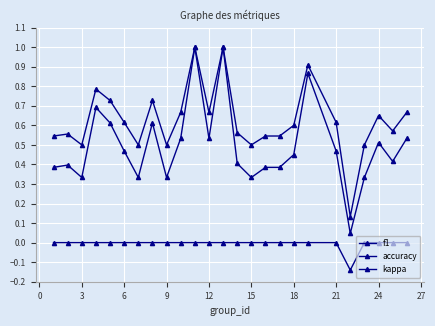

True or false: f1 and kappa intersect in this chart.

False